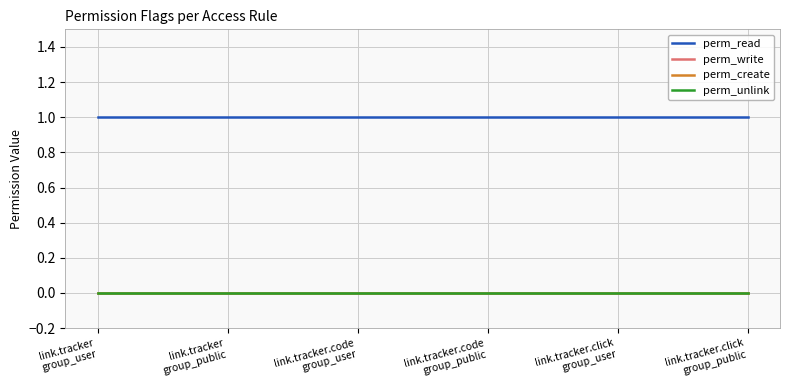

True or false: perm_create has a value of 0 at link.tracker
group_public.

True